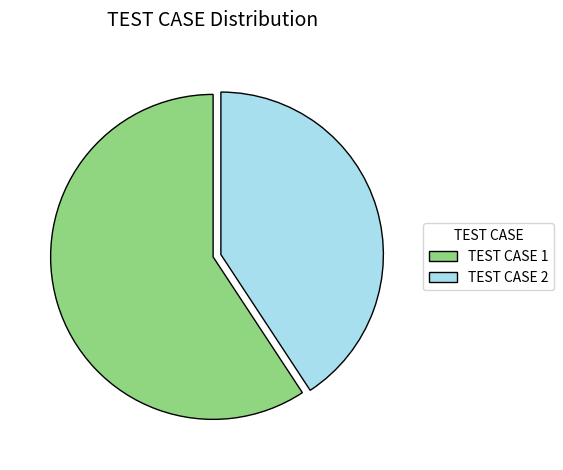

Which slice is the largest?

TEST CASE 1